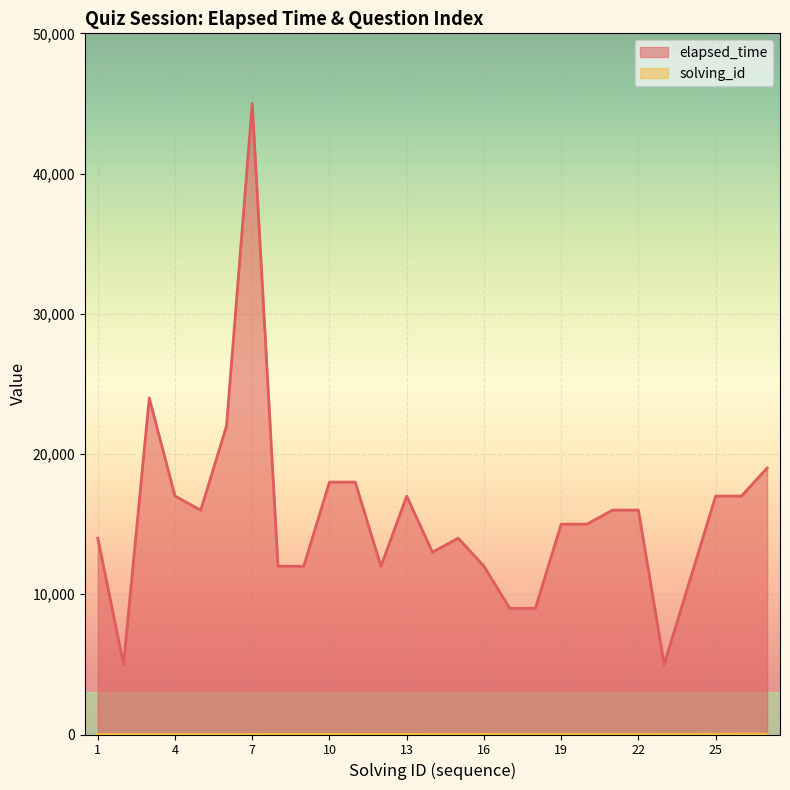

The elapsed_time series shows 16000 at 21. True or false?

True